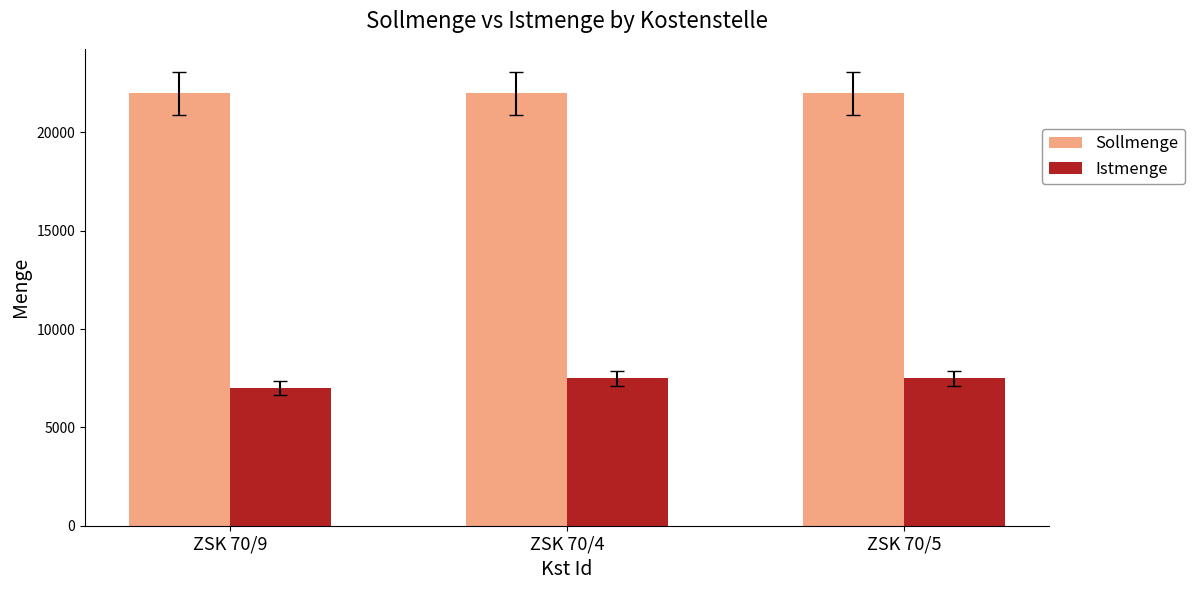

What position from the left is ZSK 70/4?

2